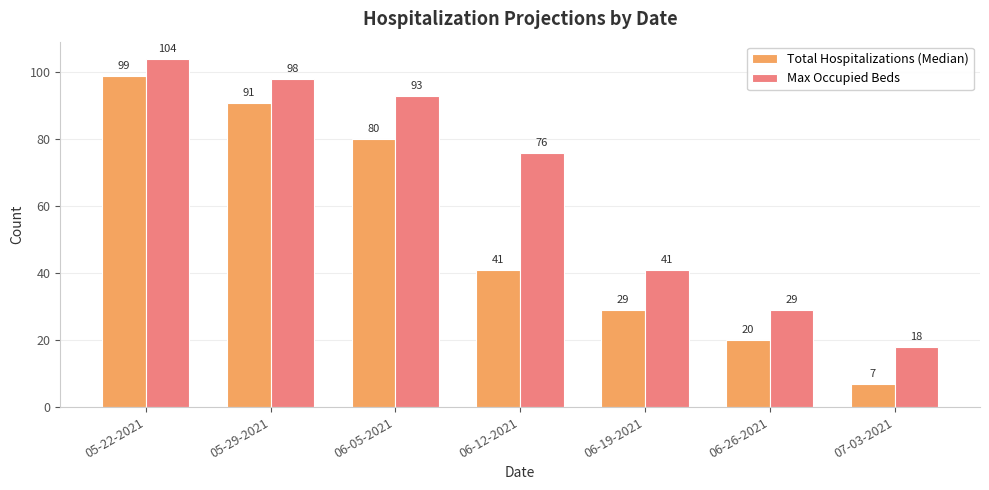

How many bars are there in total?

14